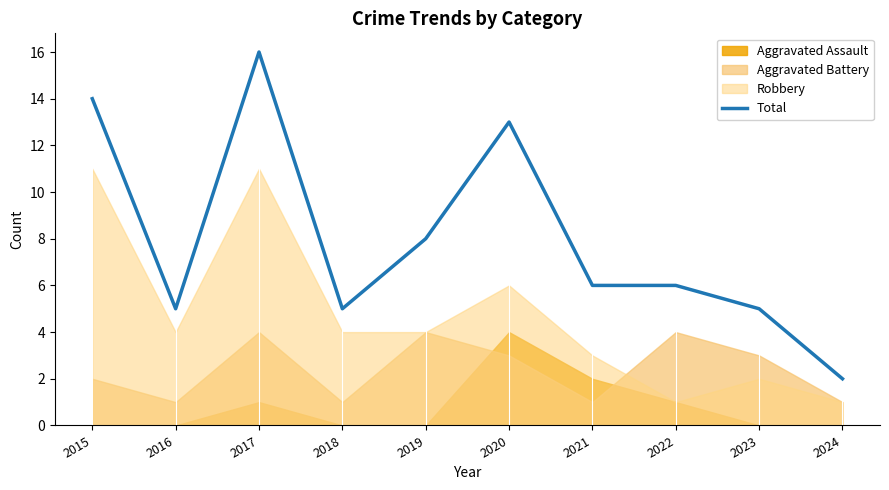

Is it true that the value at 2024 is 1?

False